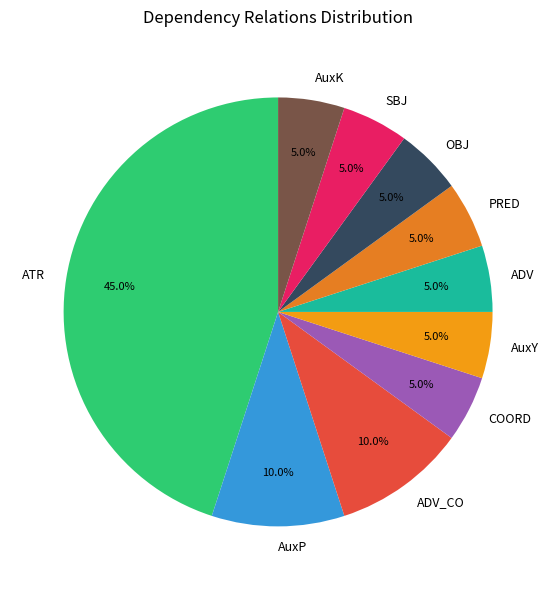

What is the largest slice in the pie chart?

ATR